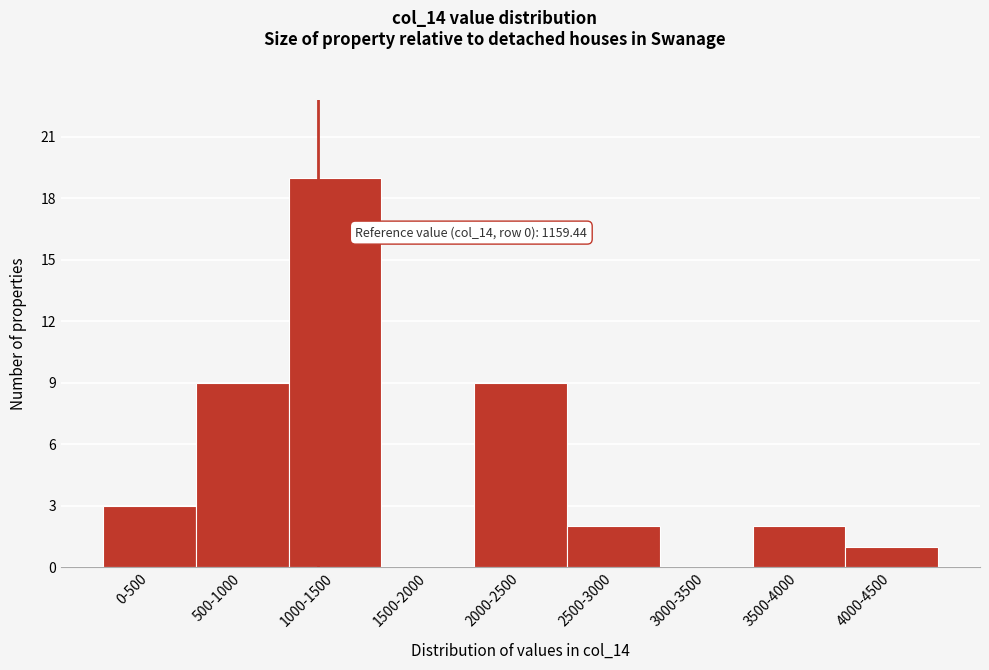

Reading left to right, extract all data points from this chart.

0-500=3	500-1000=9	1000-1500=19	1500-2000=0	2000-2500=9	2500-3000=2	3000-3500=0	3500-4000=2	4000-4500=1